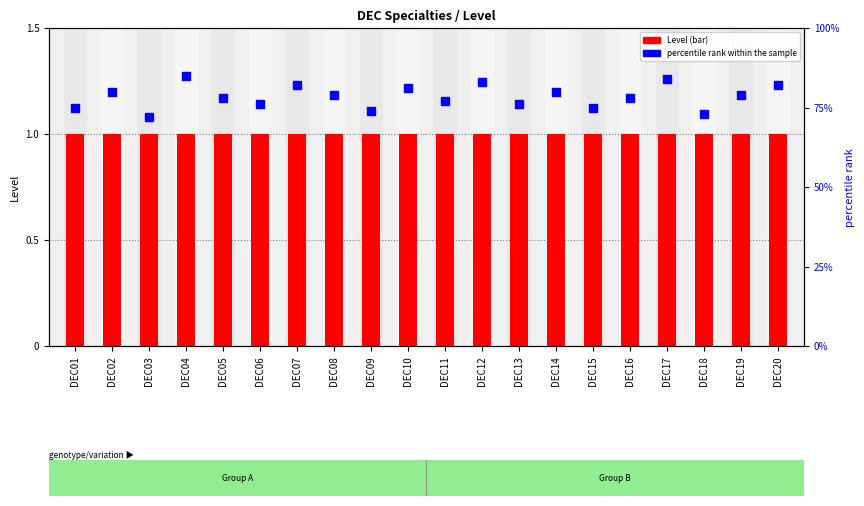

Is the value of percentile rank within the sample at DEC05 greater than the value of Level at DEC17?

Yes